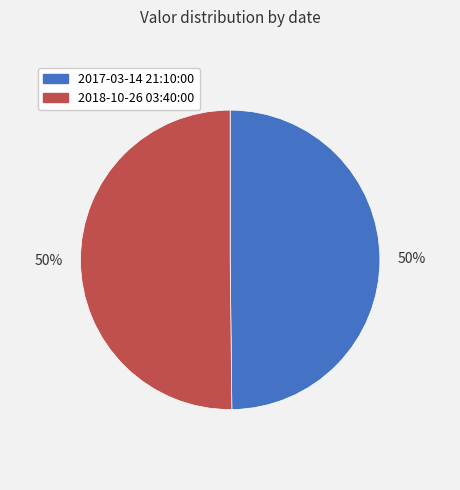

To the nearest percent, what is the average slice percentage?

50%